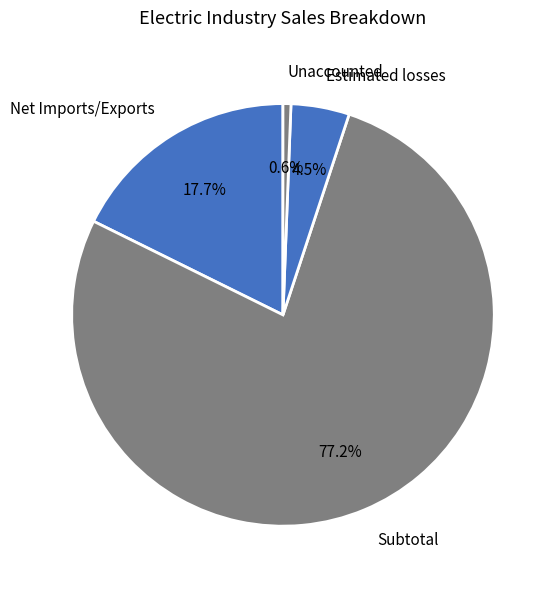

Combined, what portion of the pie is Estimated losses and Subtotal?

81.7%